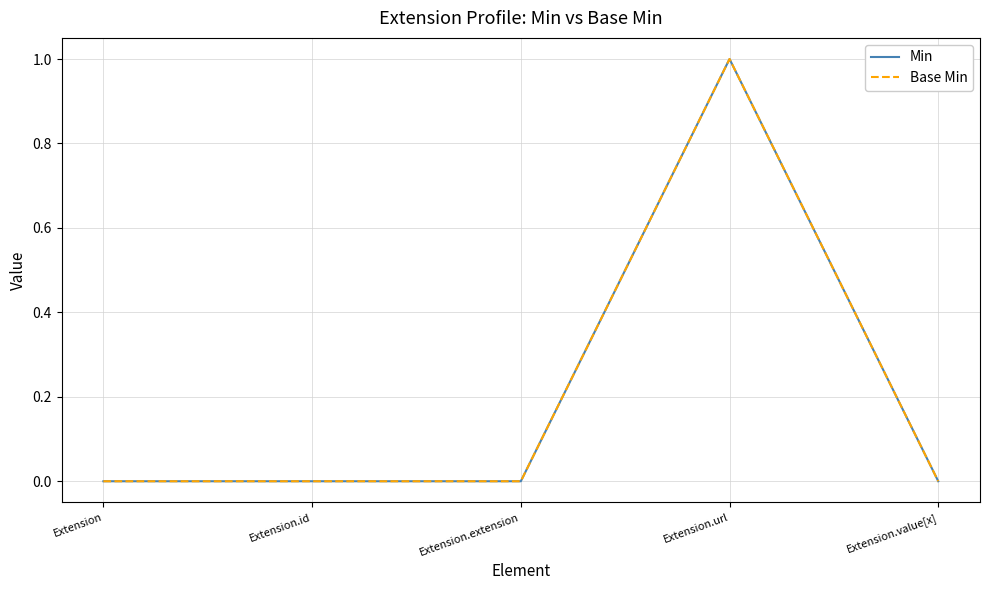

What is the sum of all Base Min values?

1